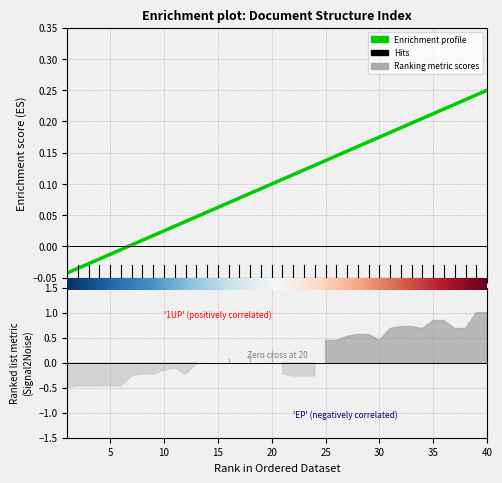

How many data points are above 0?

34